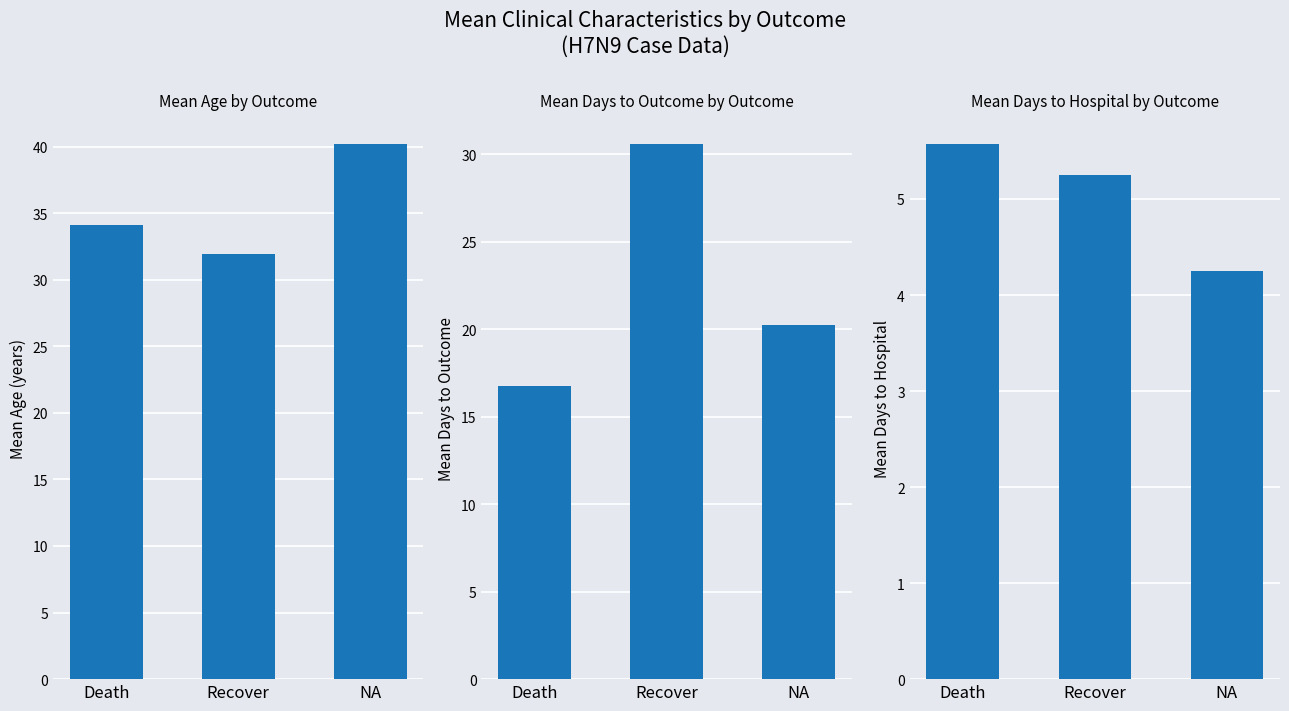

At which label does Mean Age (years) reach its peak?

NA